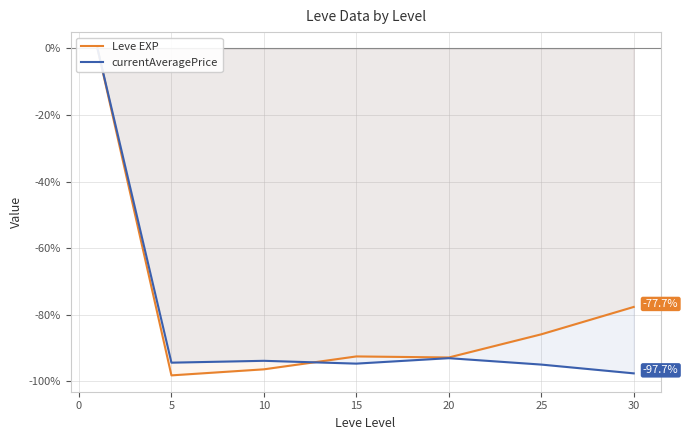

What is the value of the currentAveragePrice point at the 6th from the left?

-95.0